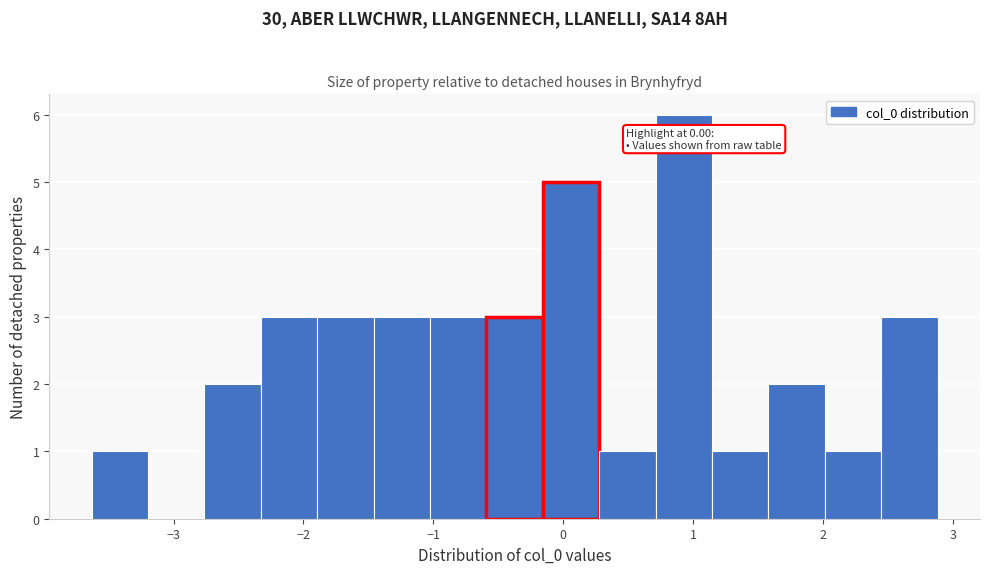

Over which range of the x-axis is the bar tallest?

0.7 to 1.1